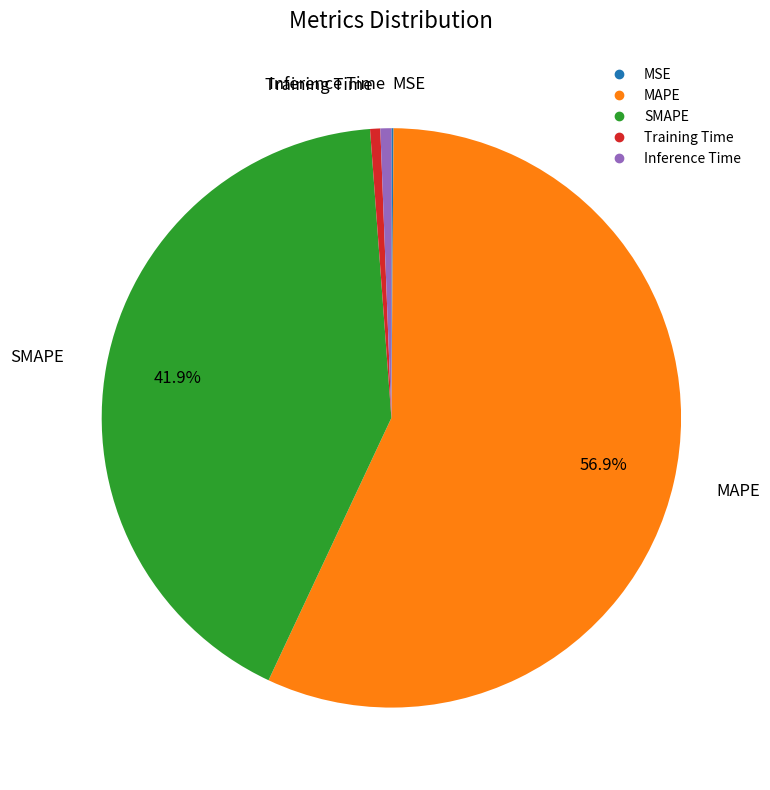

Which slice represents more than half of the pie?

MAPE